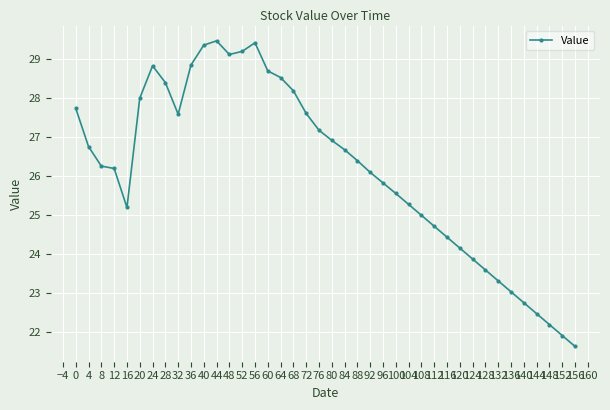

What is the difference between the second highest and second lowest values?

7.5